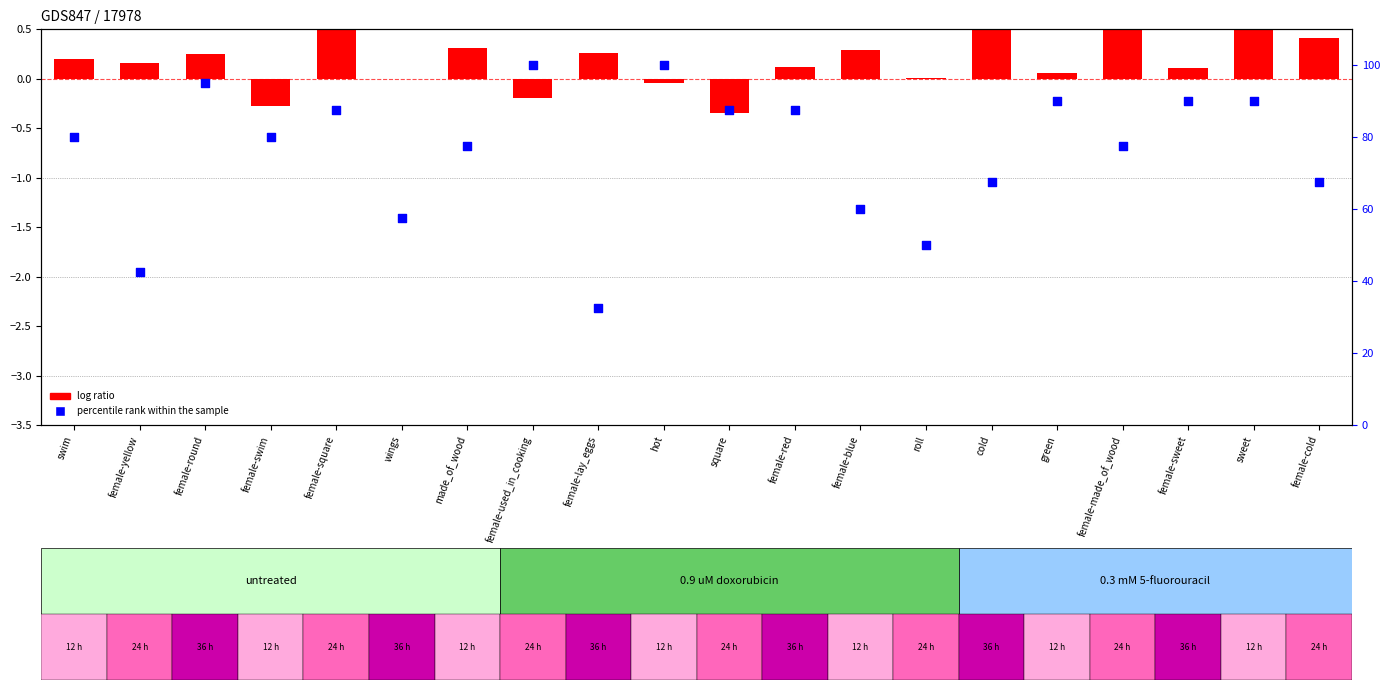

At which category is the sum across all series the highest?

hot